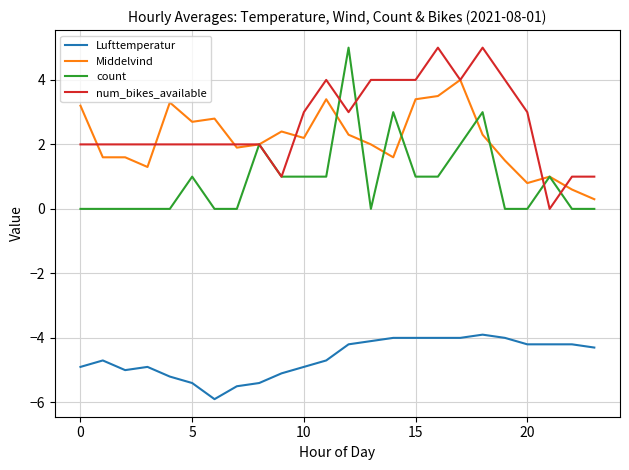

Which series has the largest total across all categories?

num_bikes_available